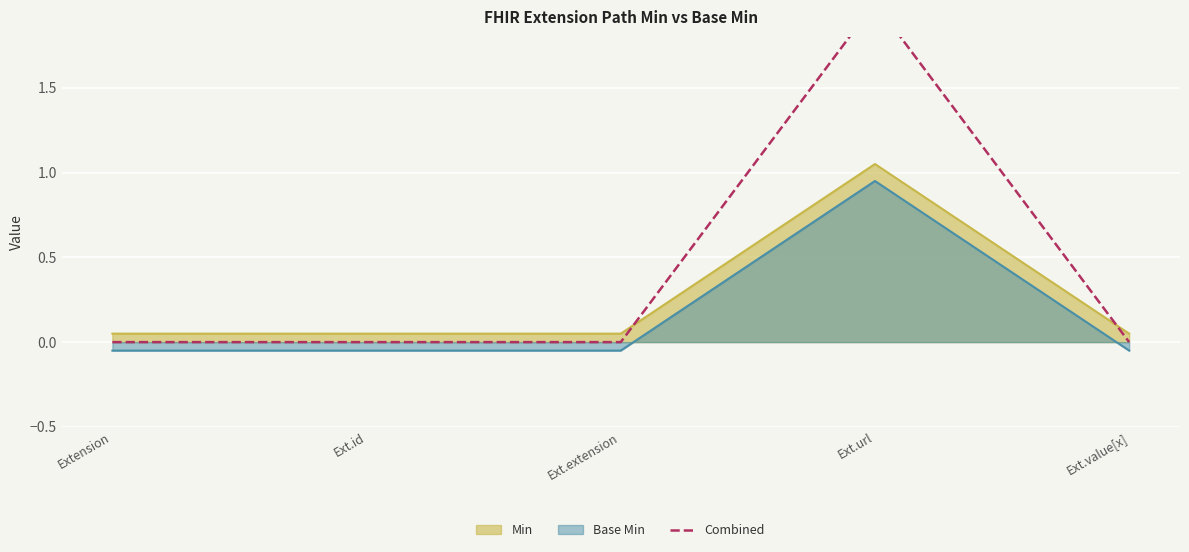

List the labels in order of value, smallest first.

Extension, Ext.id, Ext.extension, Ext.value[x], Ext.url